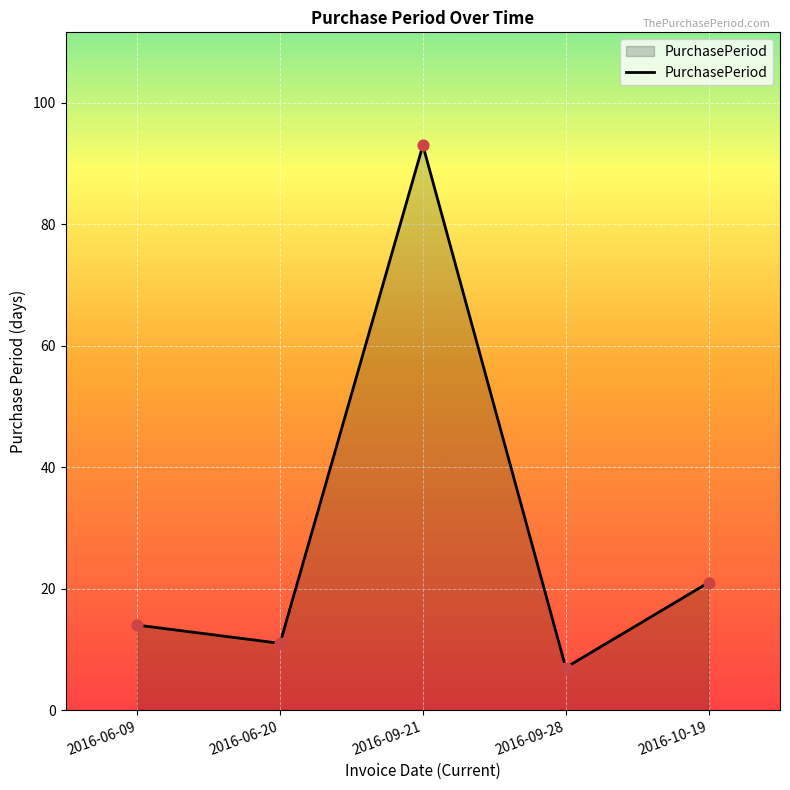

Between 2016-10-19 and 2016-09-28, which is larger?

2016-10-19